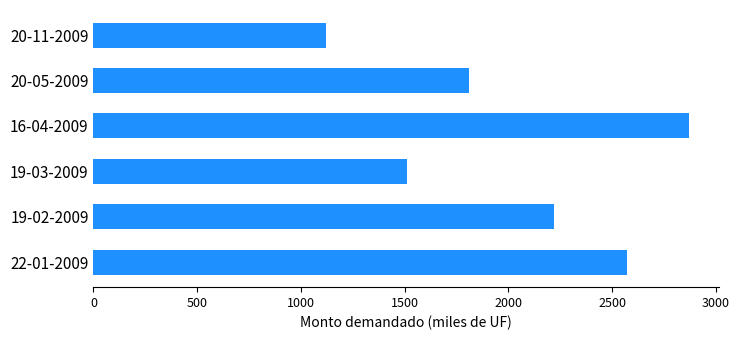

Reading bottom to top, list all the values displayed in this chart.

2570.0	2220.0	1510.0	2870.0	1810.0	1118.5